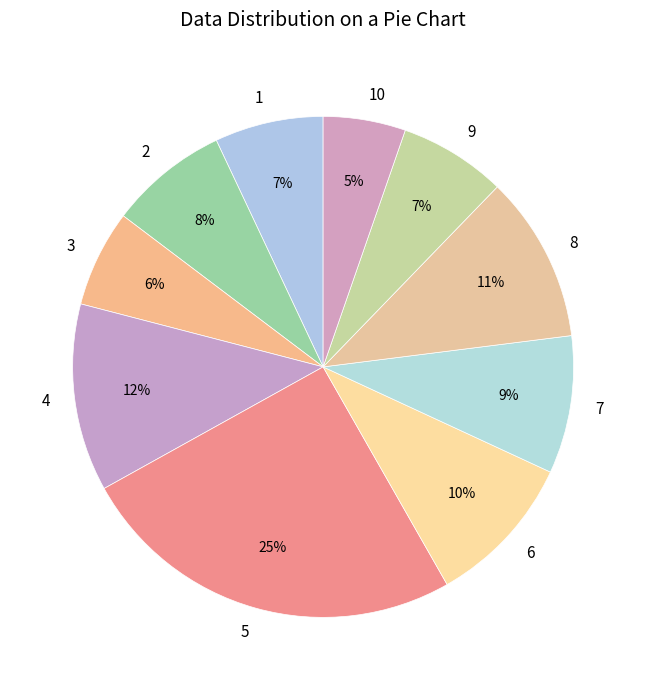

How many slices are in this pie chart?

10